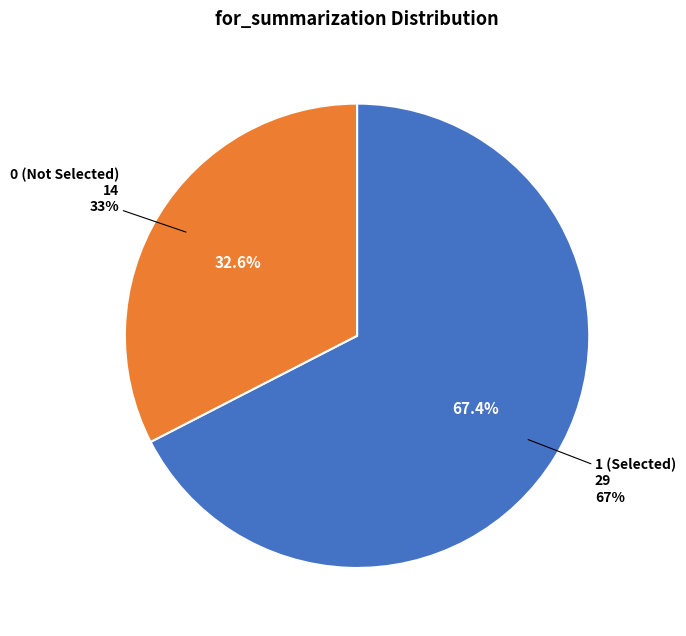

Rank the categories by value from highest to lowest.

1, 0